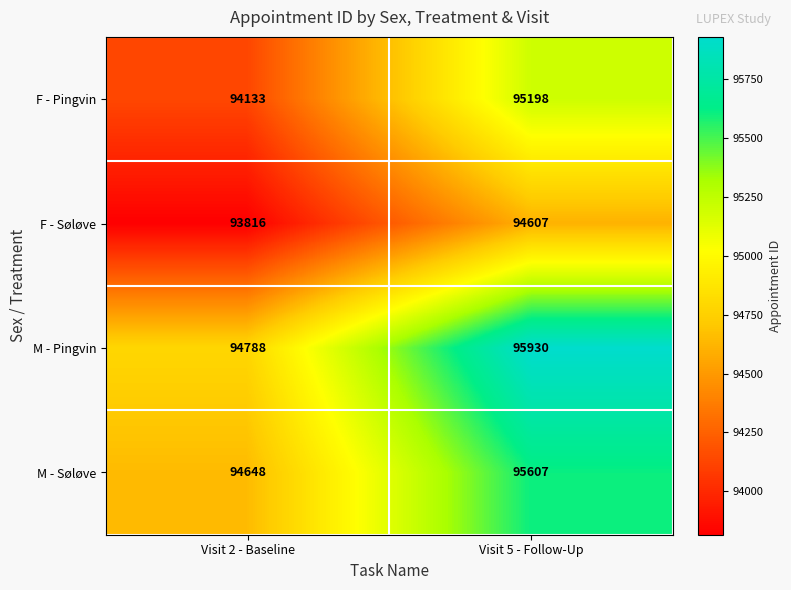

Reading right to left, extract all data points from this chart.

F - Pingvin: 95198	94133
F - Søløve: 94607	93816
M - Pingvin: 95930	94788
M - Søløve: 95607	94648